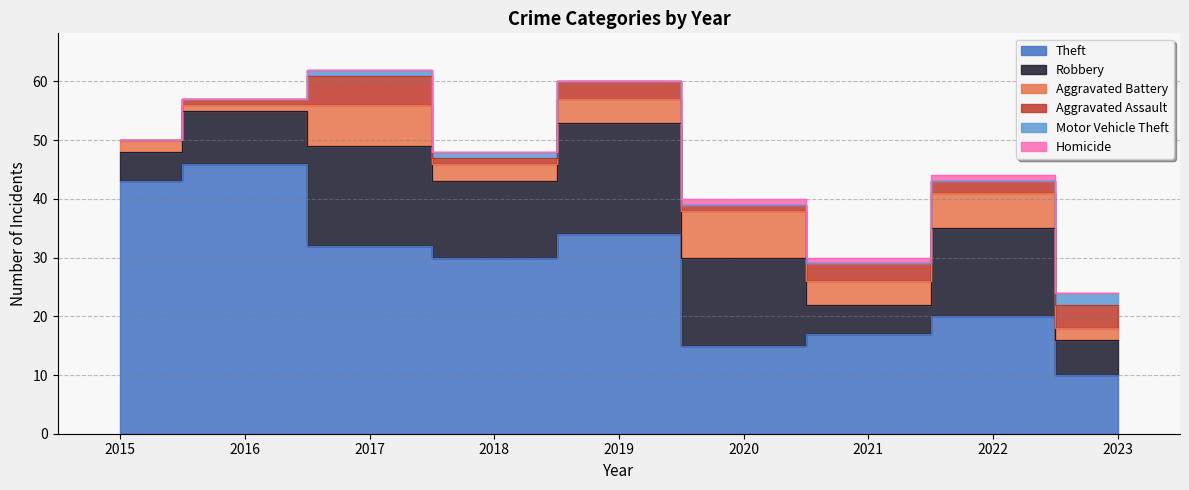

What is the sum of the Aggravated Battery values at 2023 and 2015?

4